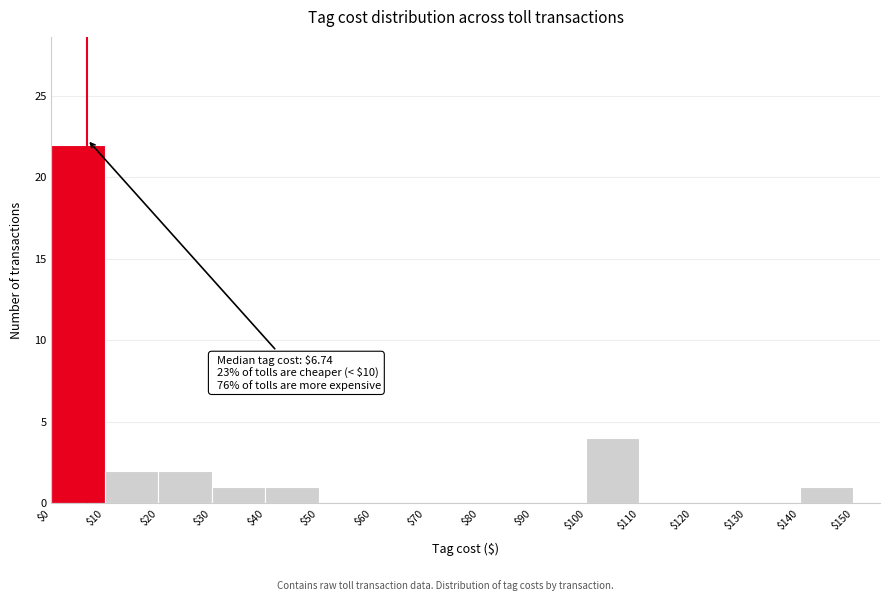

Over which range of the x-axis is the bar tallest?

$0 to $10